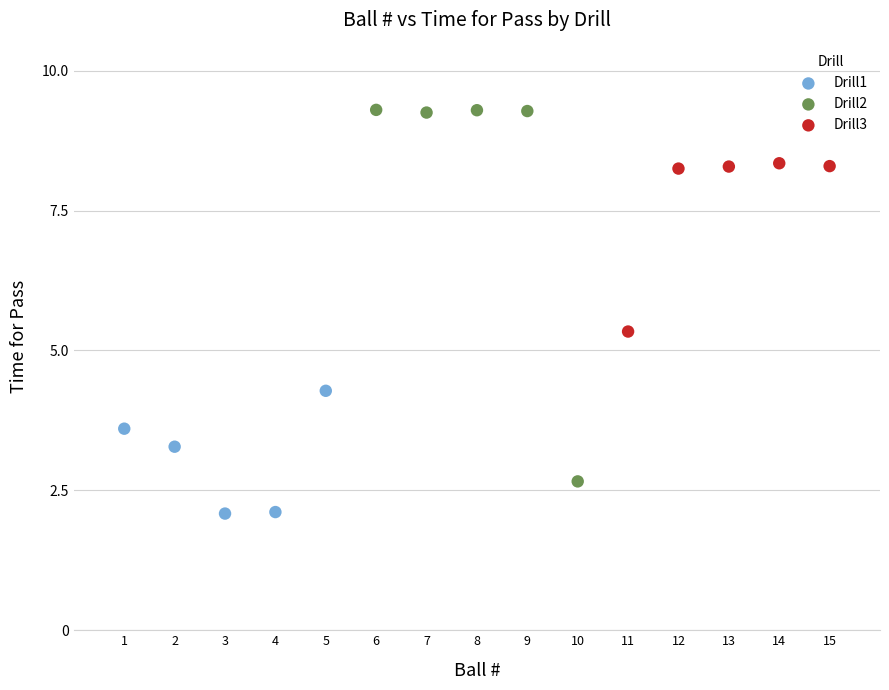

Which series reaches the maximum Y coordinate?

Drill2